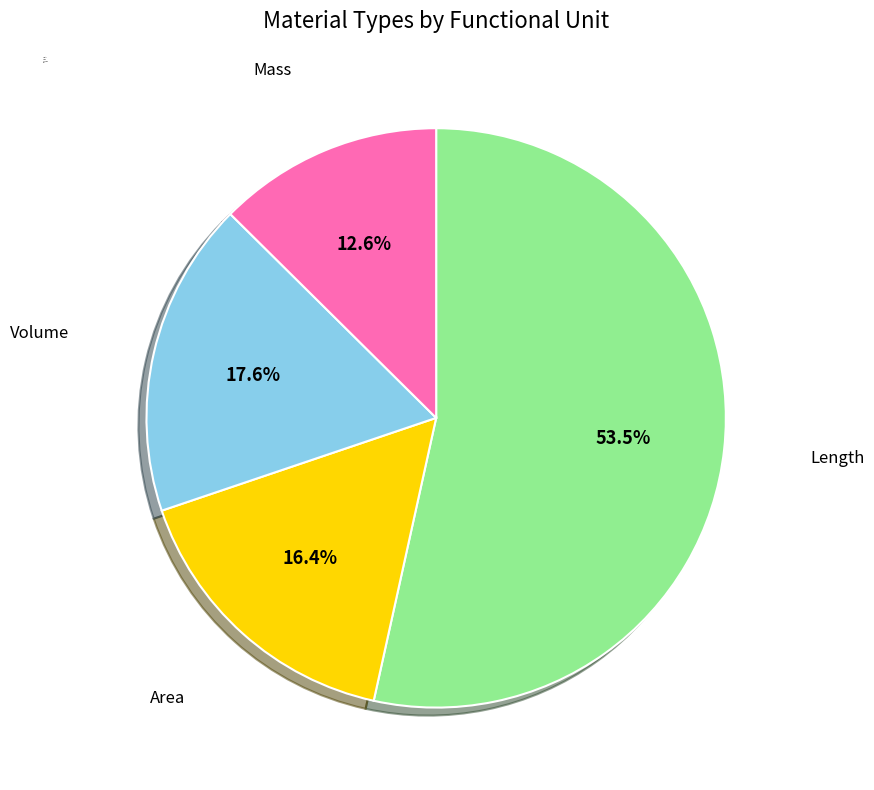

To the nearest percent, what portion does Area represent?

16%